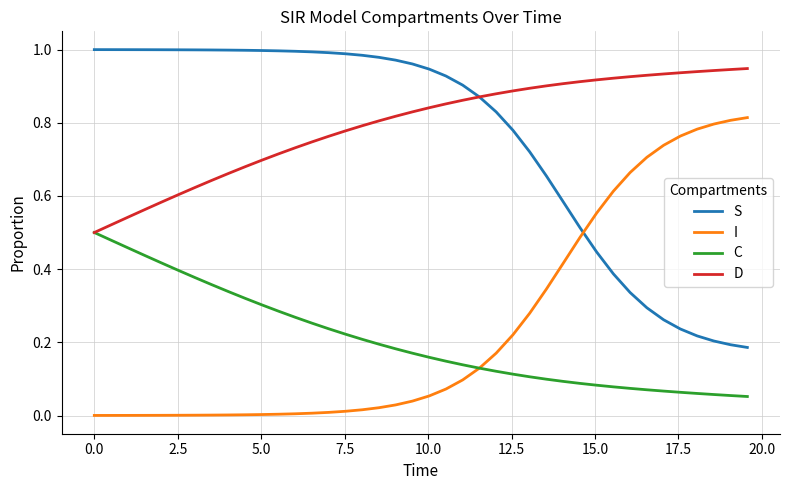

Does the chart display data point markers on the line(s)?

No